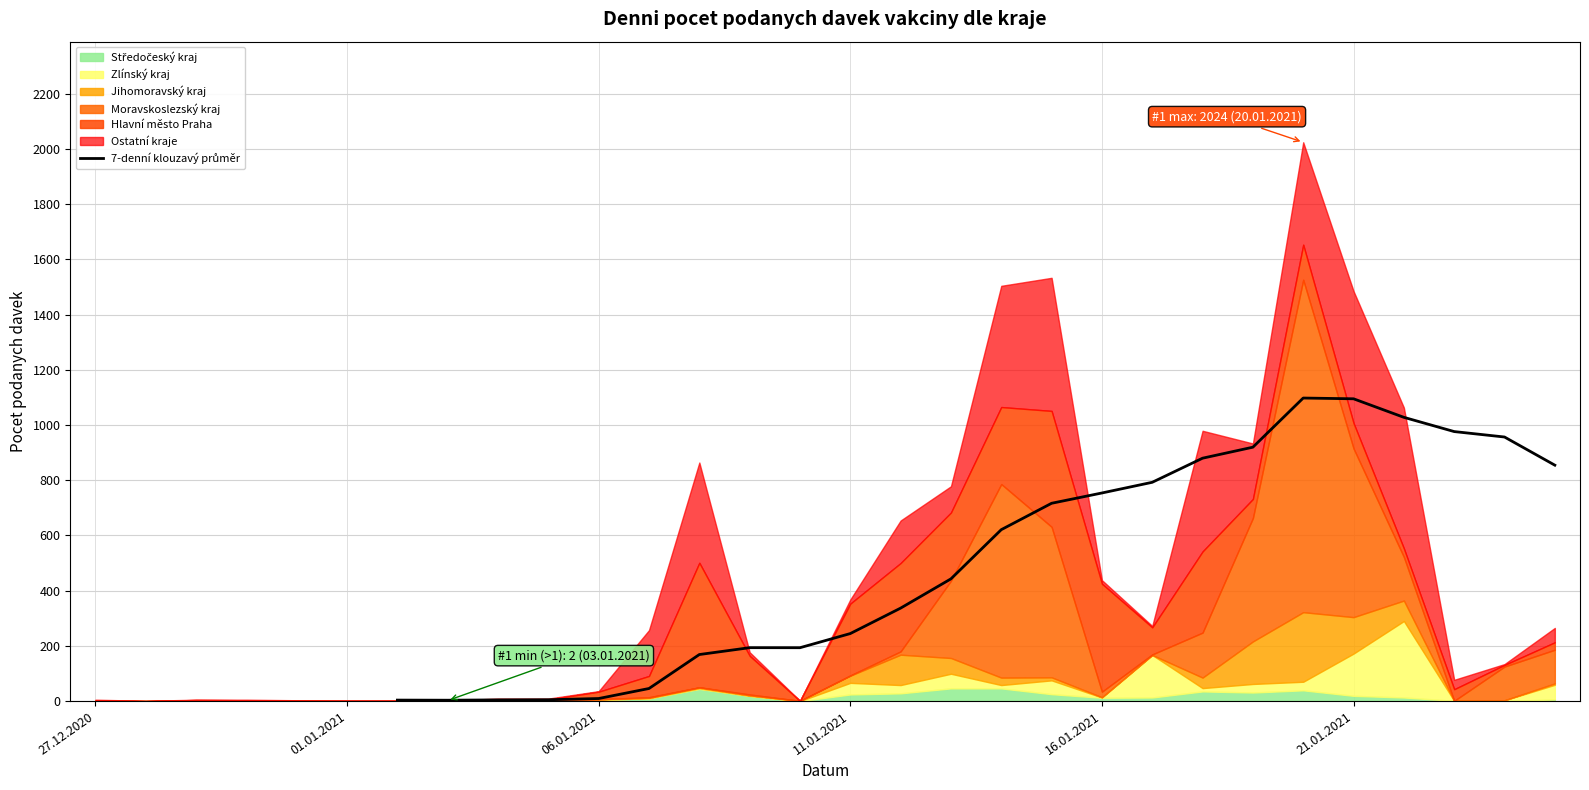

The chart shows a value of 193.3 at 14. True or false?

True